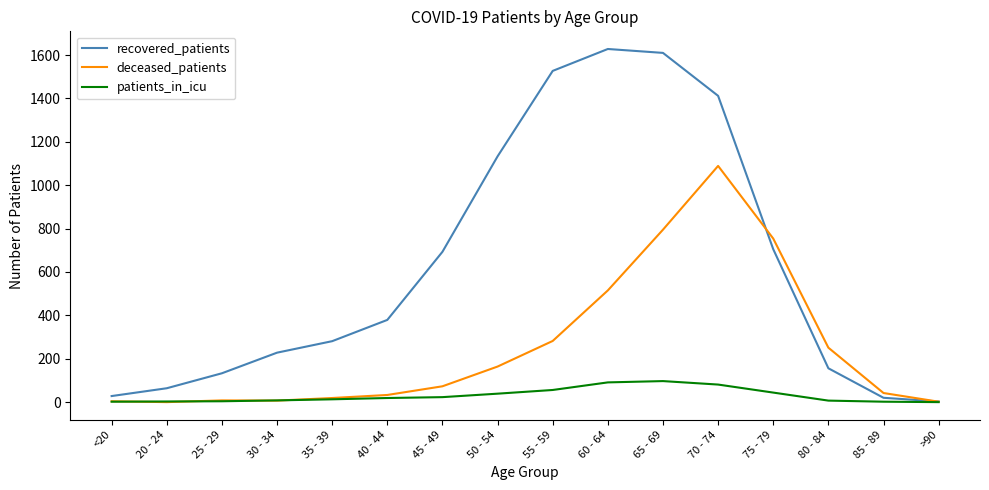

Which series has the widest spread of values?

recovered_patients